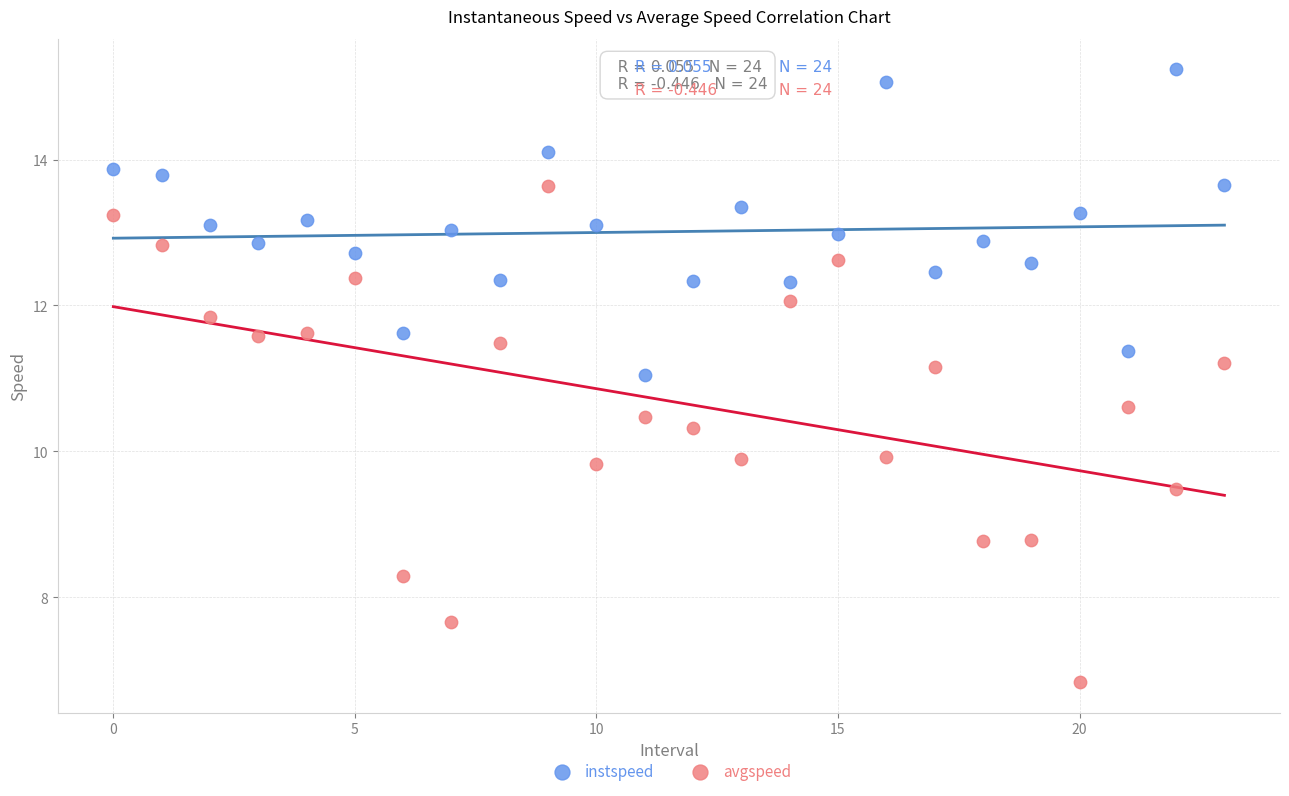

Which series has the widest spread of Y values?

avgspeed